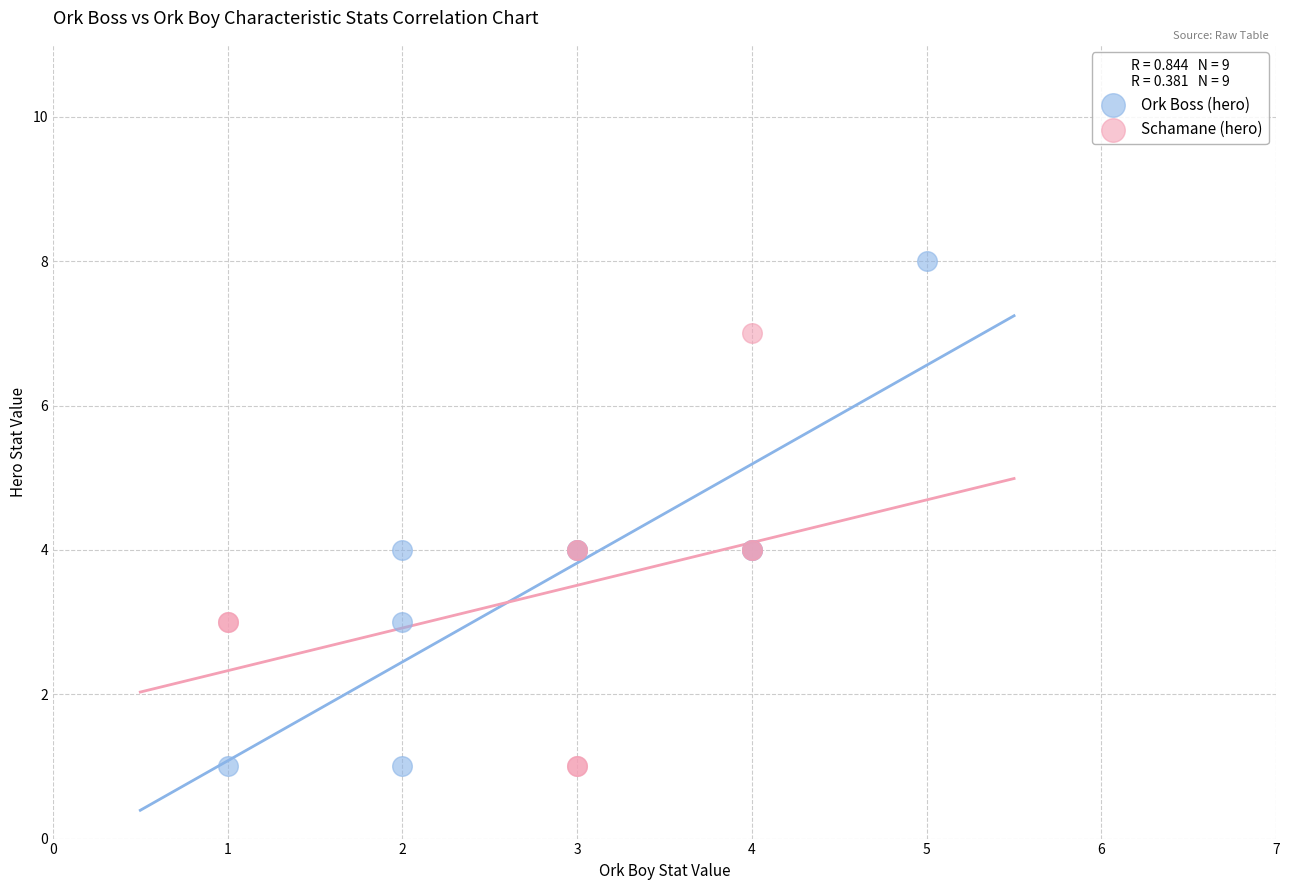

What are all the series names shown in the legend?

Ork Boss (hero), Schamane (hero)